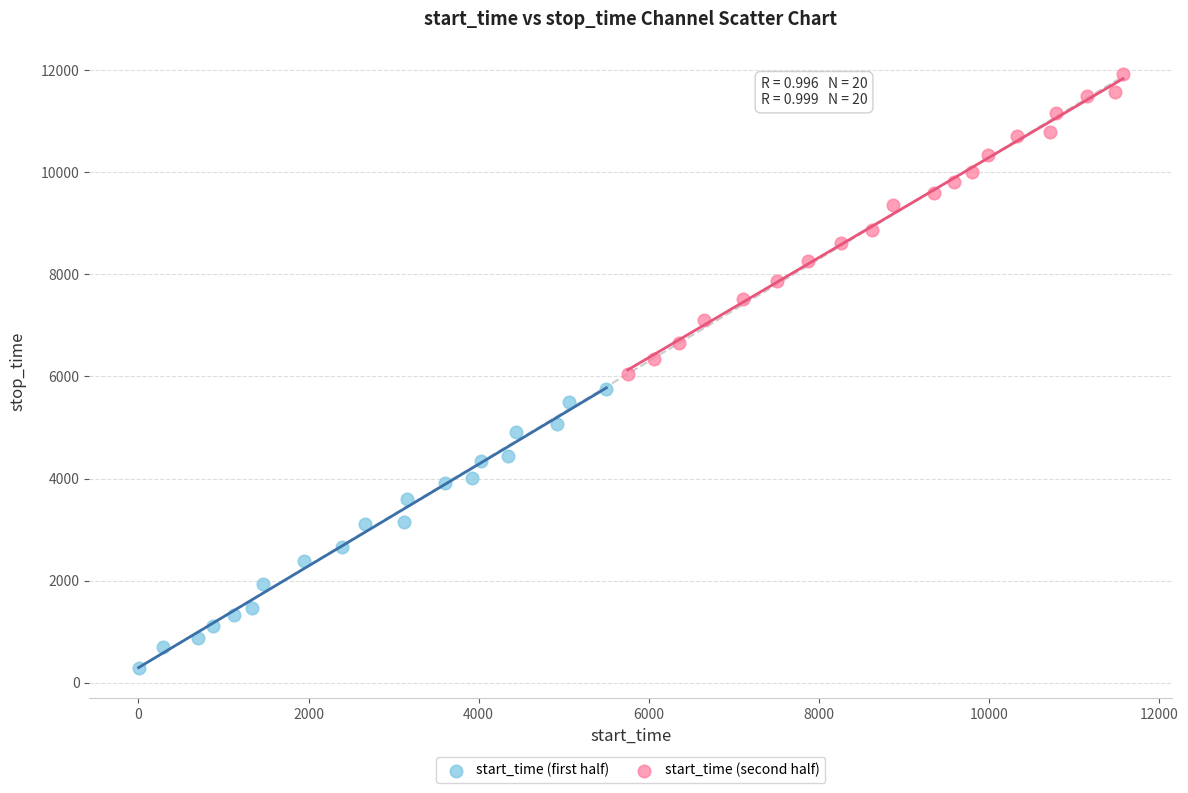

Which series reaches the maximum Y coordinate?

start_time (second half)